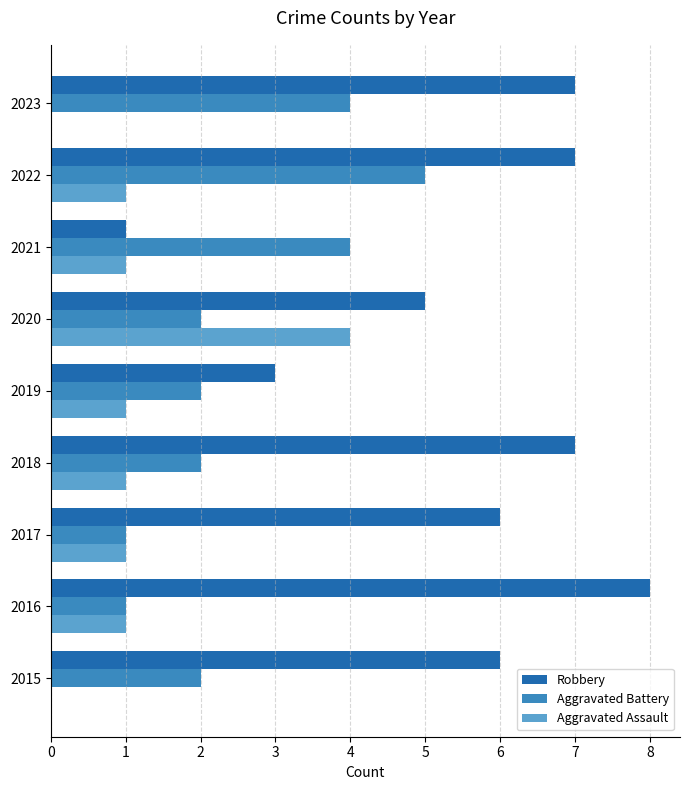

Between 2019 and 2023, which series saw the biggest shift?

Robbery